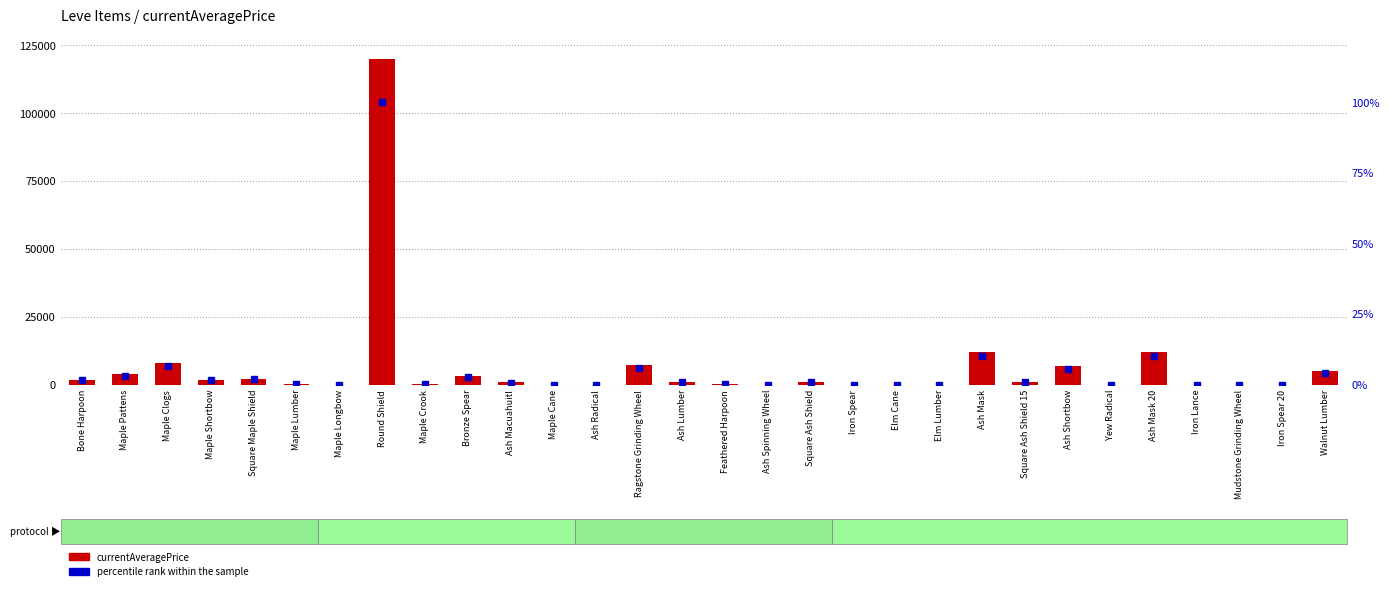

Is it true that currentAveragePrice equals 11999.0 at Ash Mask?

True